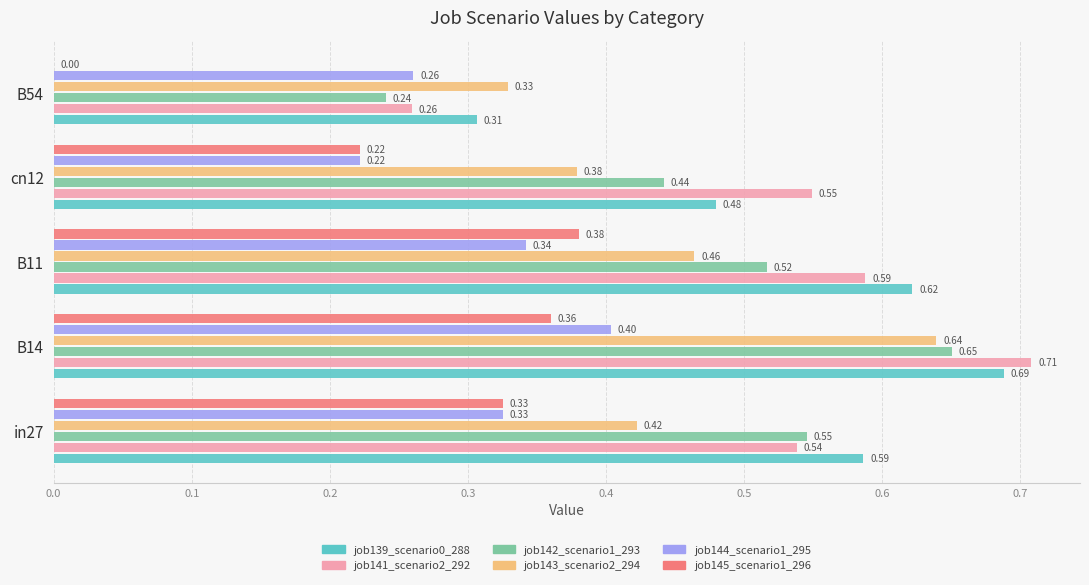

What is the sum of all job141_scenario2_292 values?

2.6